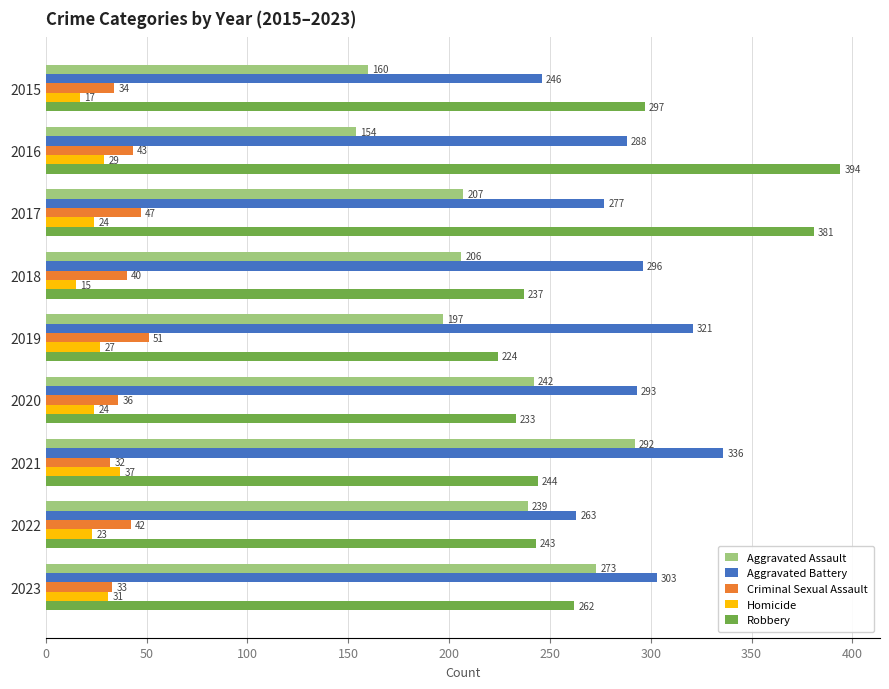

What is the sum of the Aggravated Assault values at 2019 and 2017?

404